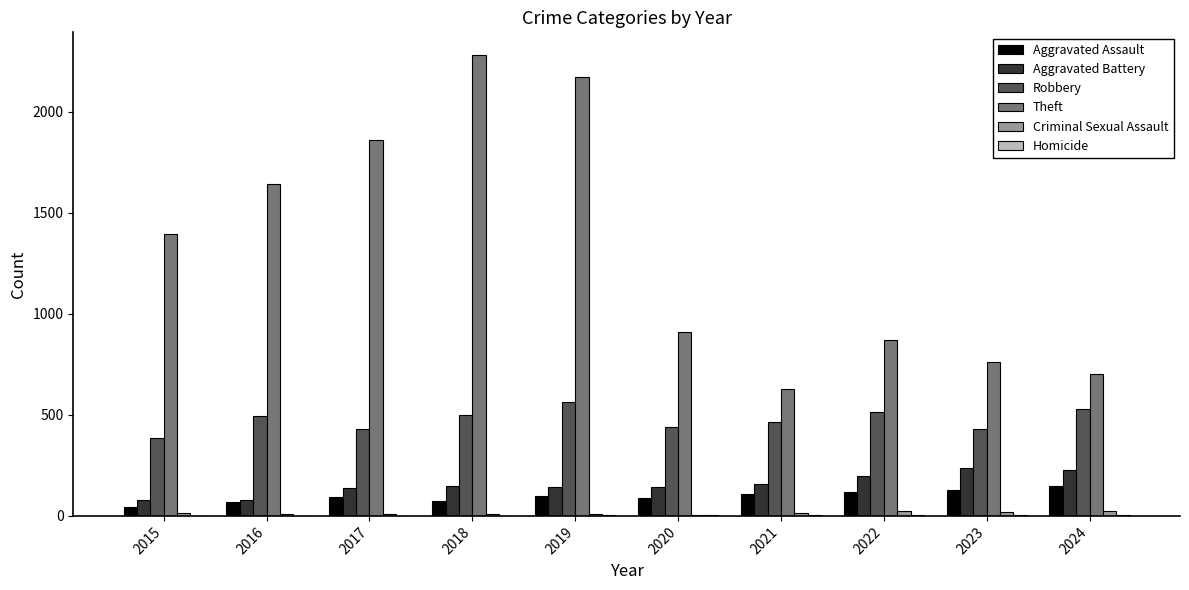

How many data points does each series have?

10